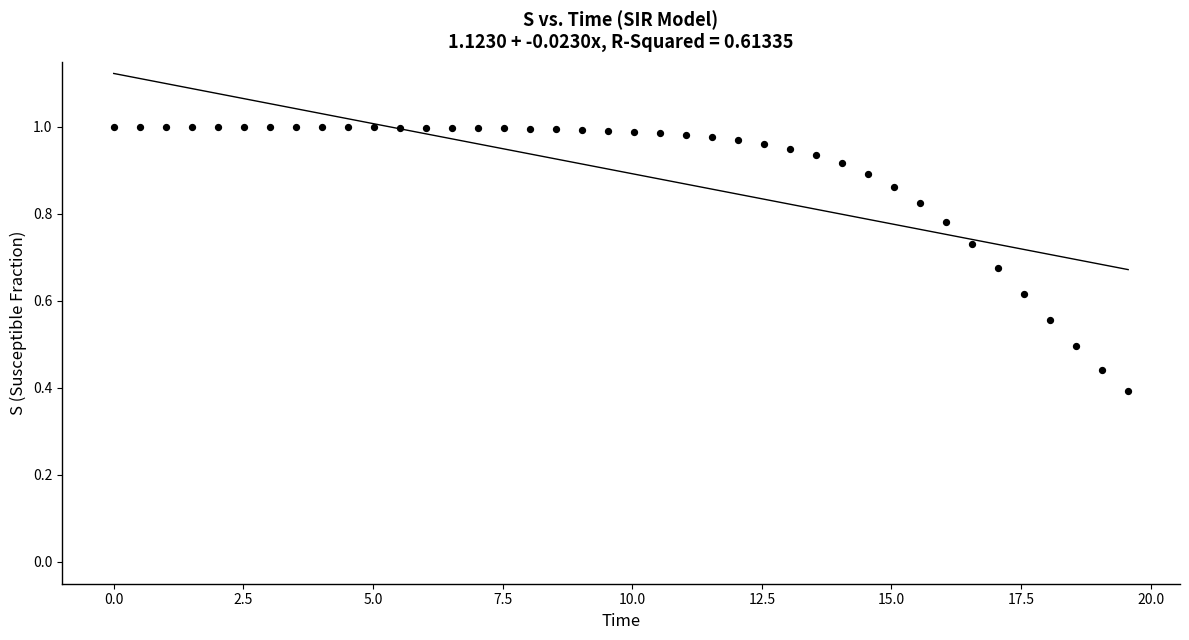

What is the range of X values (max minus min)?

19.6